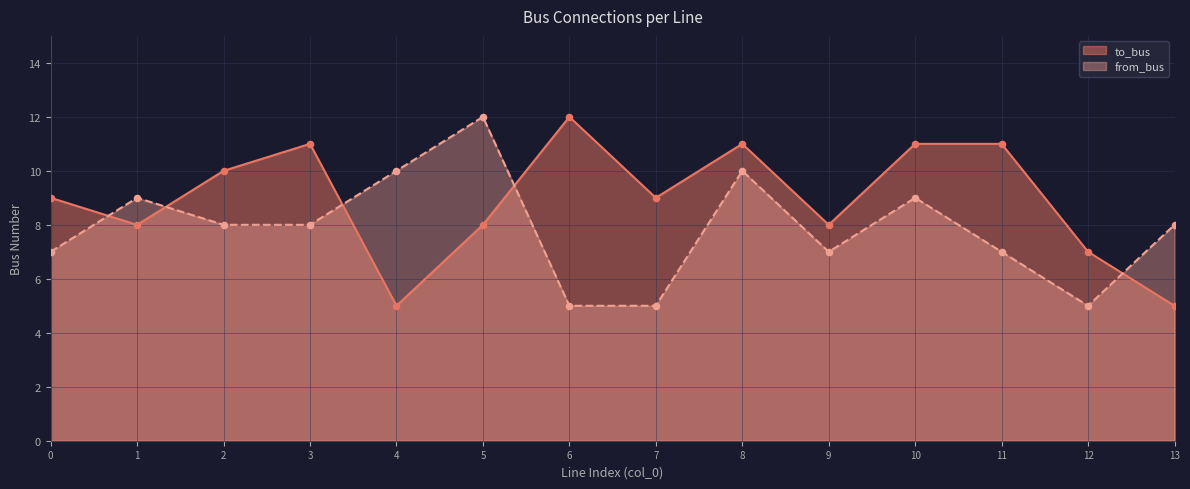

At which category is the sum across all series the highest?

8